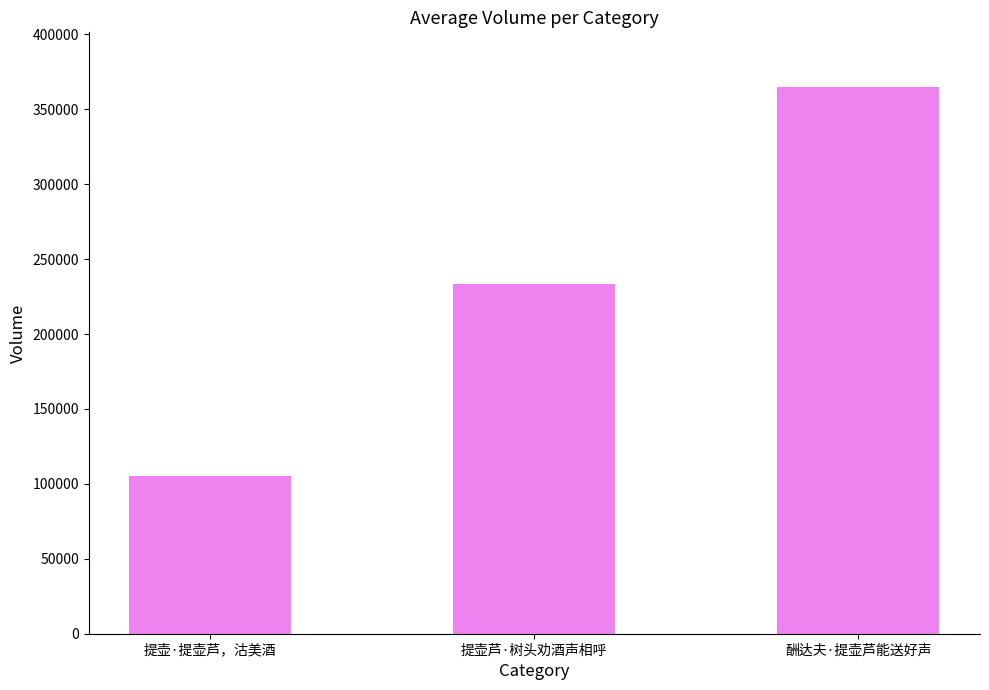

Reading left to right, extract all data points from this chart.

104982	233433	364839